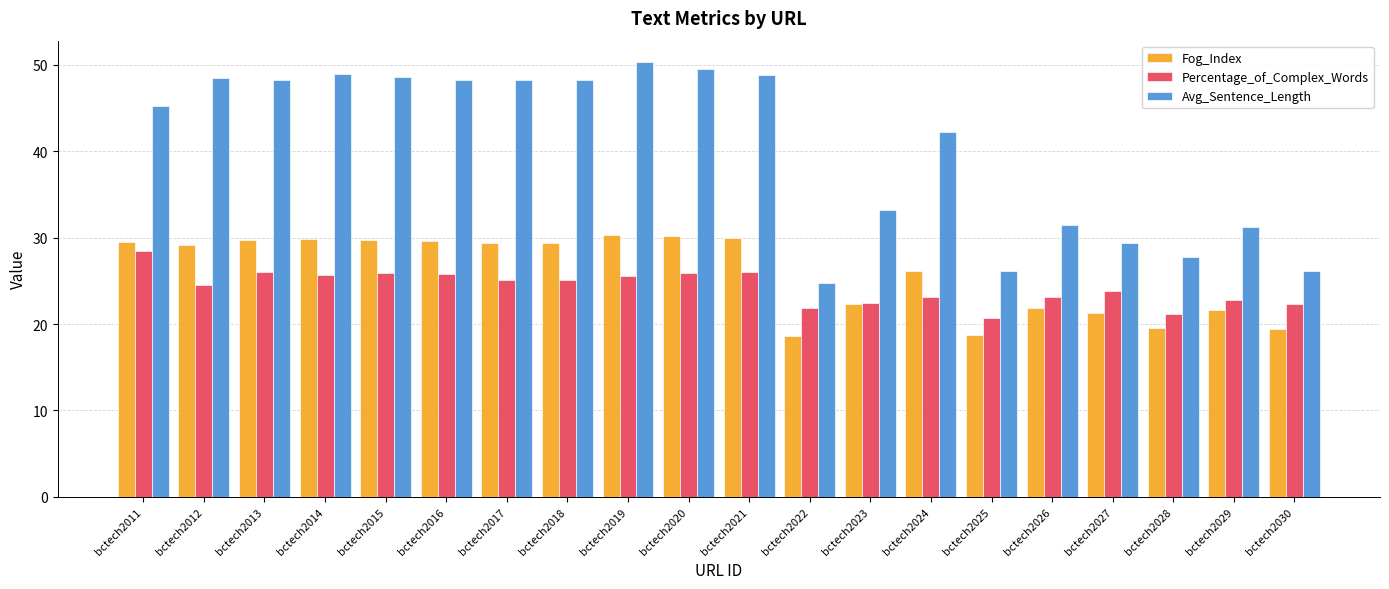

Which series has the largest range (max minus min)?

Avg_Sentence_Length